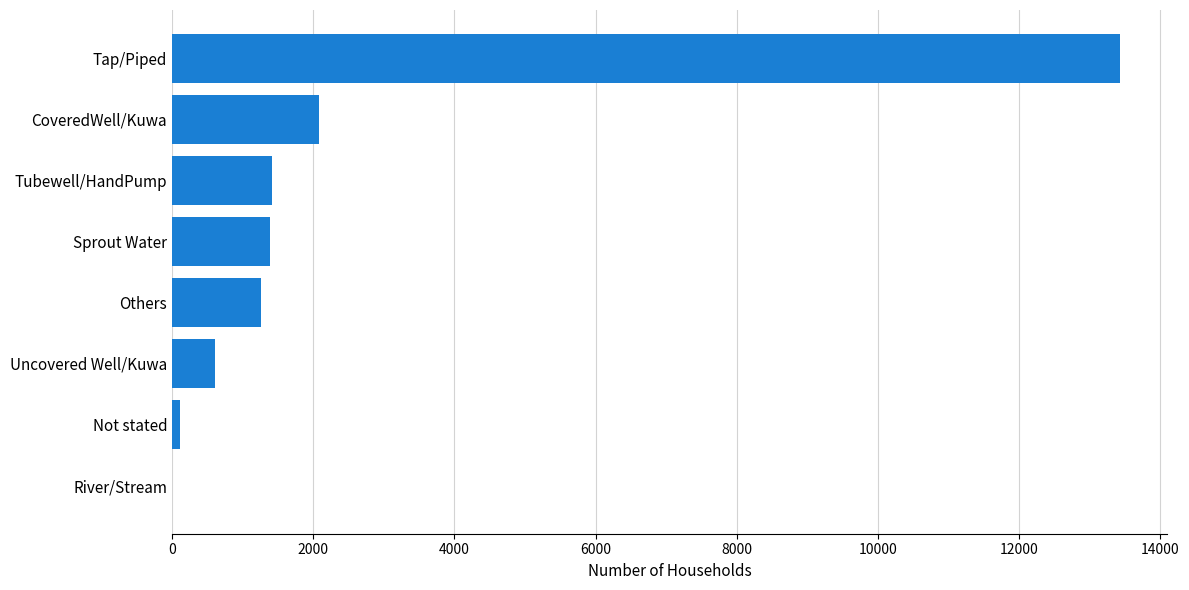

How many categories are shown in the chart?

8